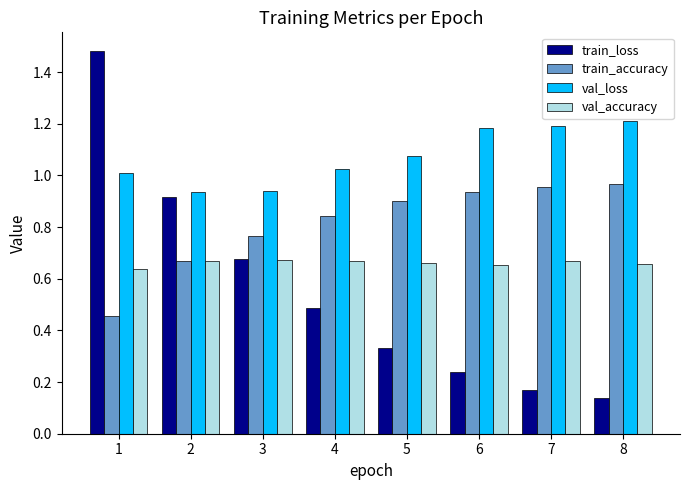

Are the bars horizontal?

No